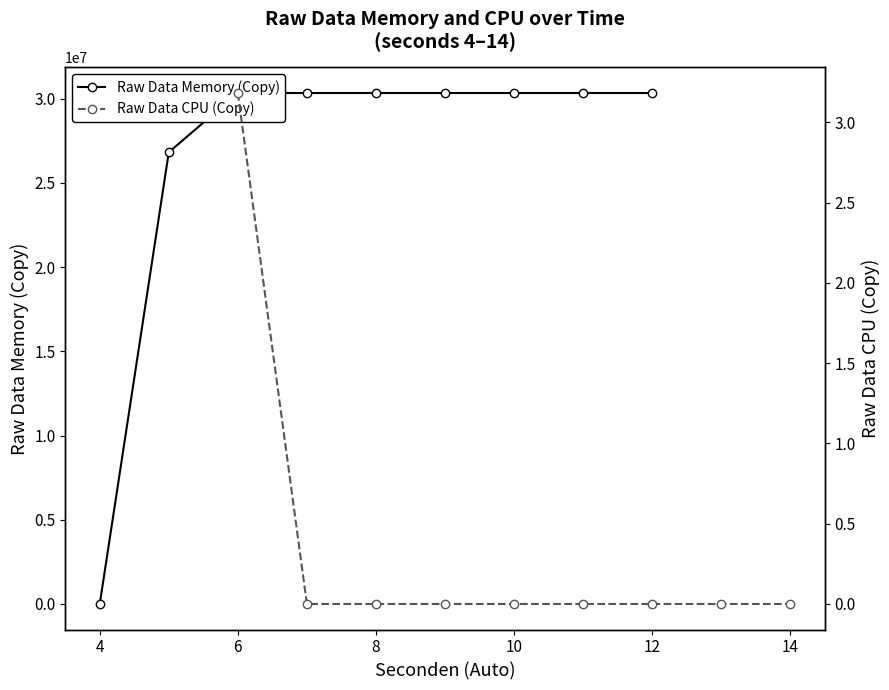

Rank the series at 10 from highest to lowest value.

Raw Data Memory (Copy), Raw Data CPU (Copy)